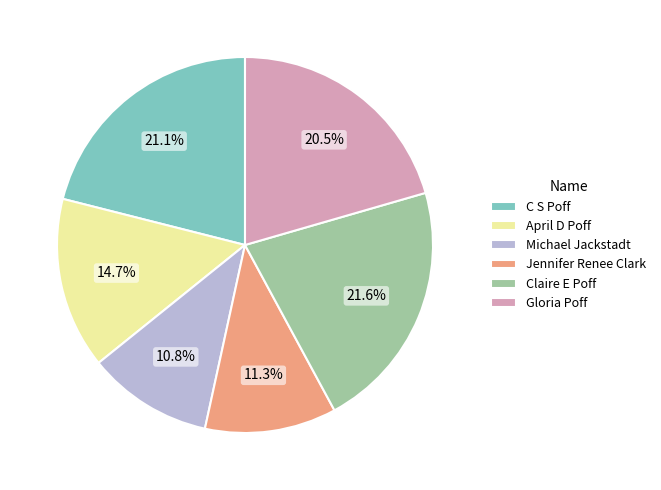

How much of the chart is everything except Michael Jackstadt?

89.2%